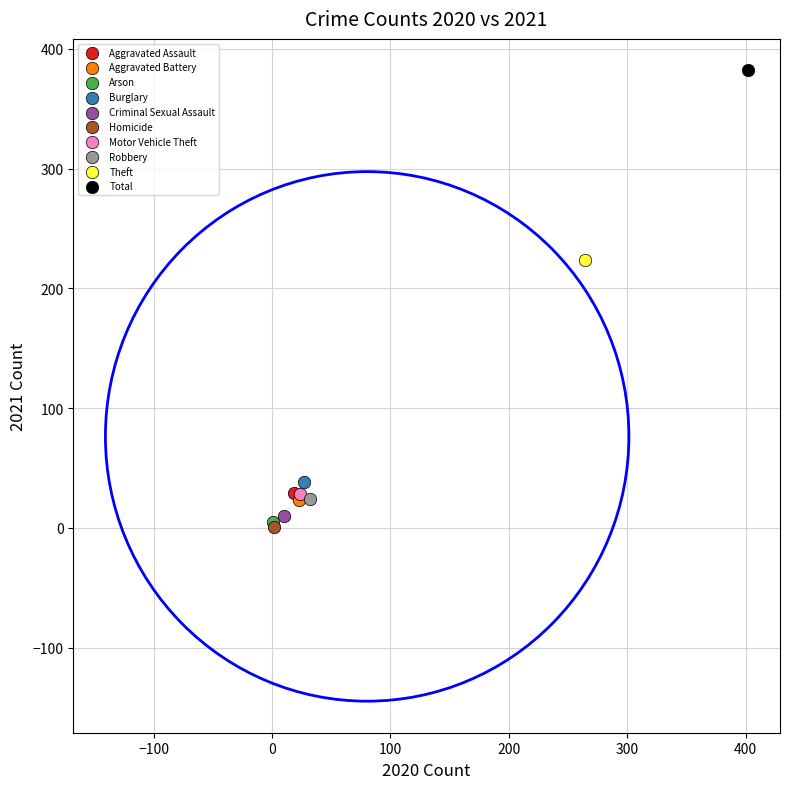

Which series reaches the maximum Y coordinate?

Total